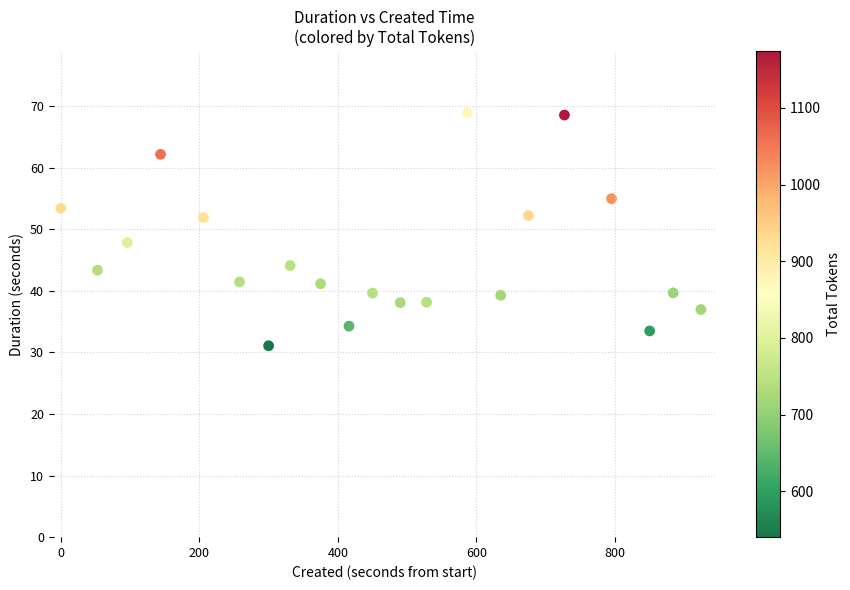

What is the range of Y values (max minus min)?

37.8